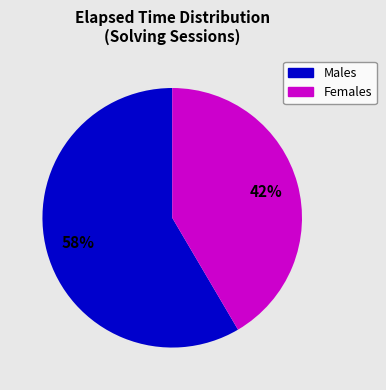

To the nearest percent, what is the average slice percentage?

50%